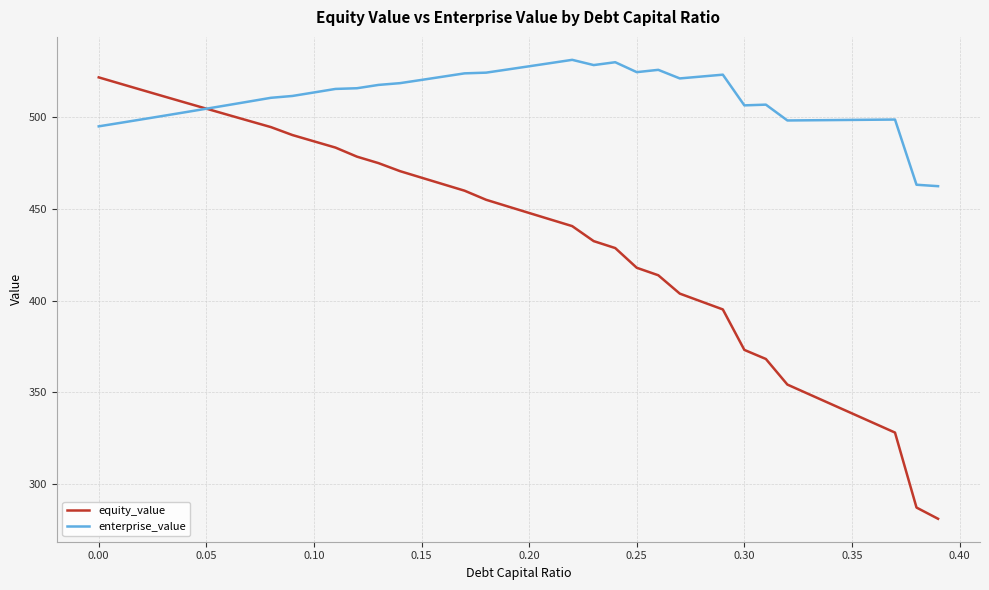

What is the minimum value shown in the chart?

281.1